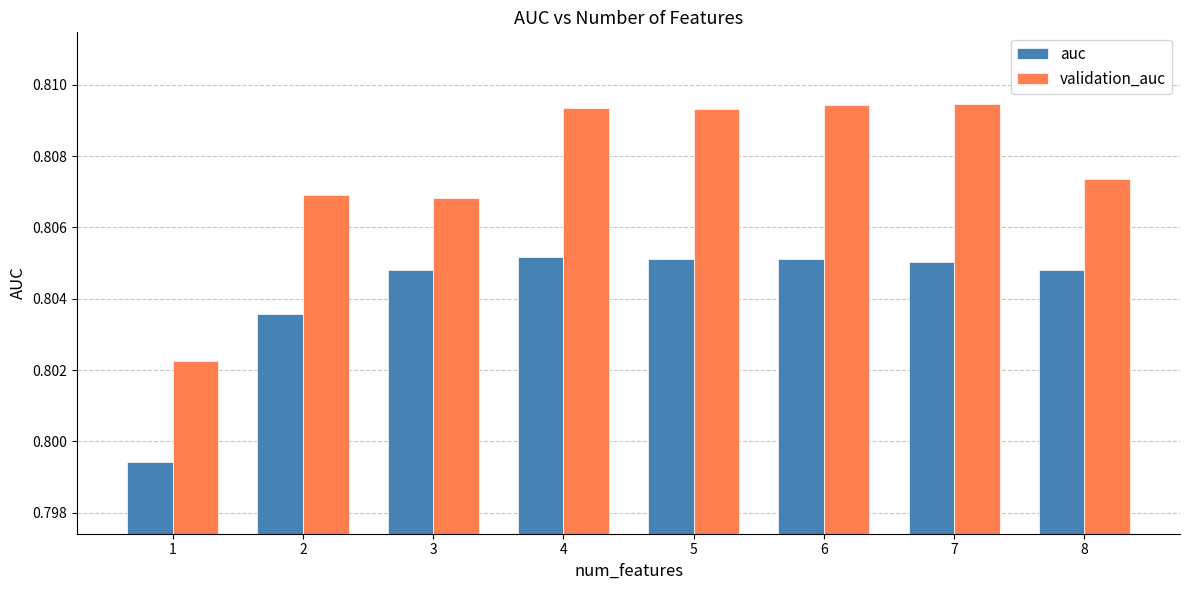

The auc series shows 1.4 at 3. True or false?

False